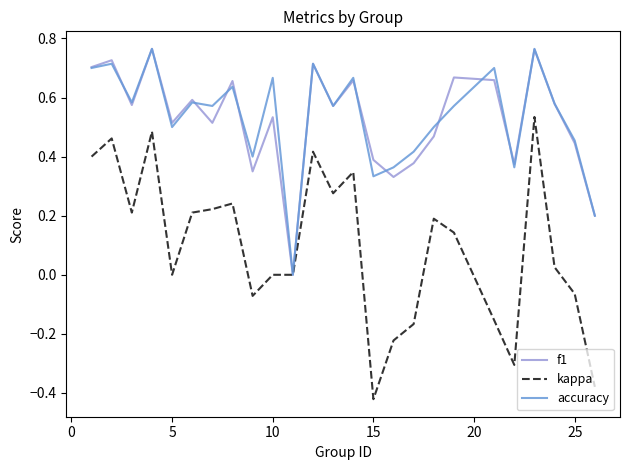

How many values in f1 are above zero?

24